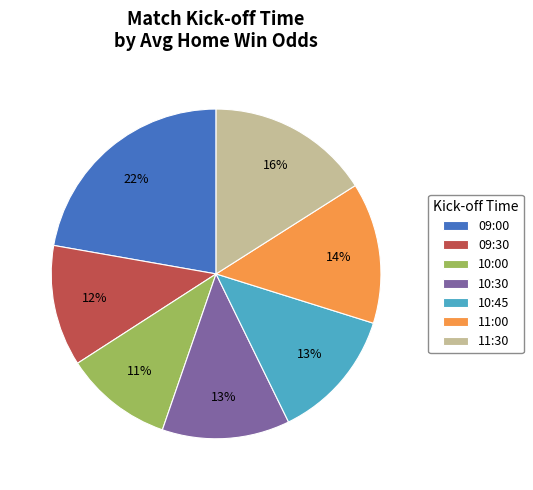

Is it true that 11:00 is 24% of the pie?

False